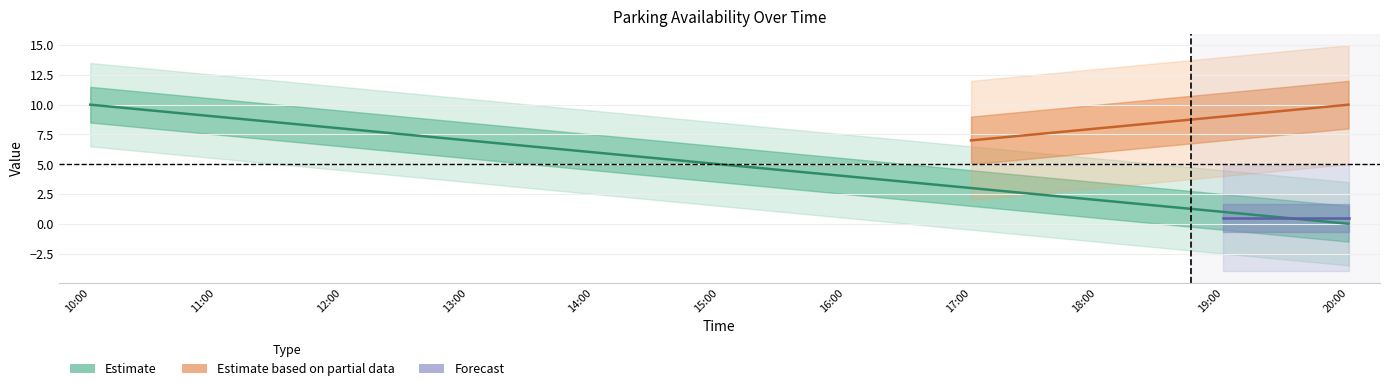

What is the sum of the values at 11:00 and 16:00?

13.0